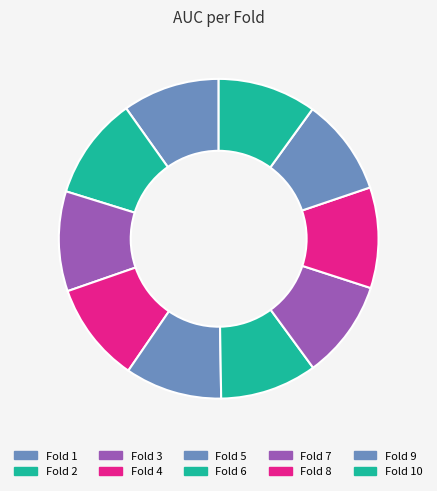

Which has a higher value, Fold 10 or Fold 5?

Fold 10